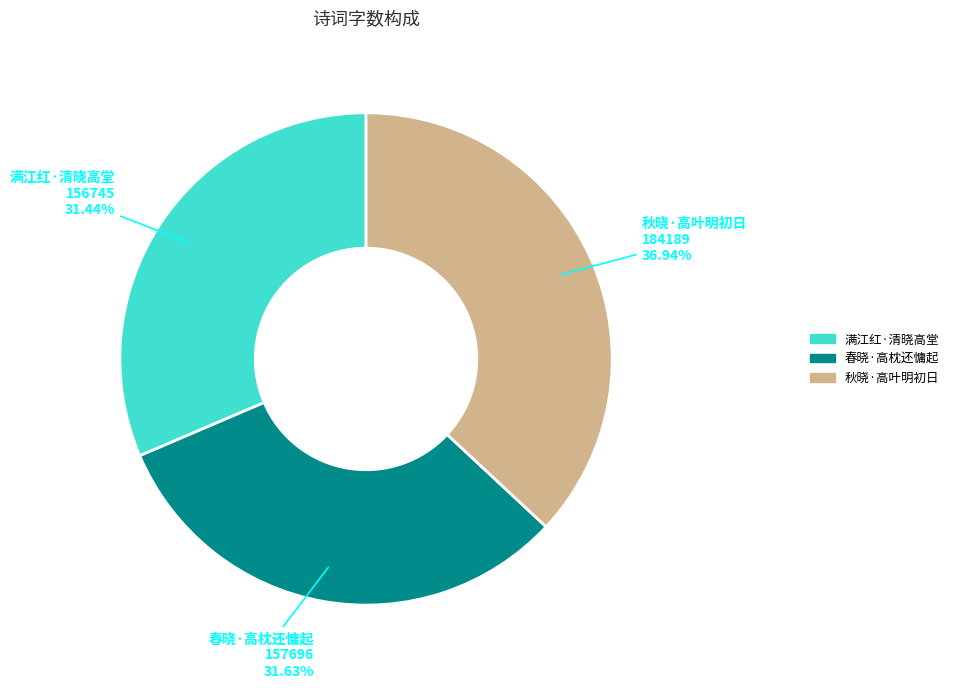

Does 秋晓·高叶明初日 represent more than half of the total?

No